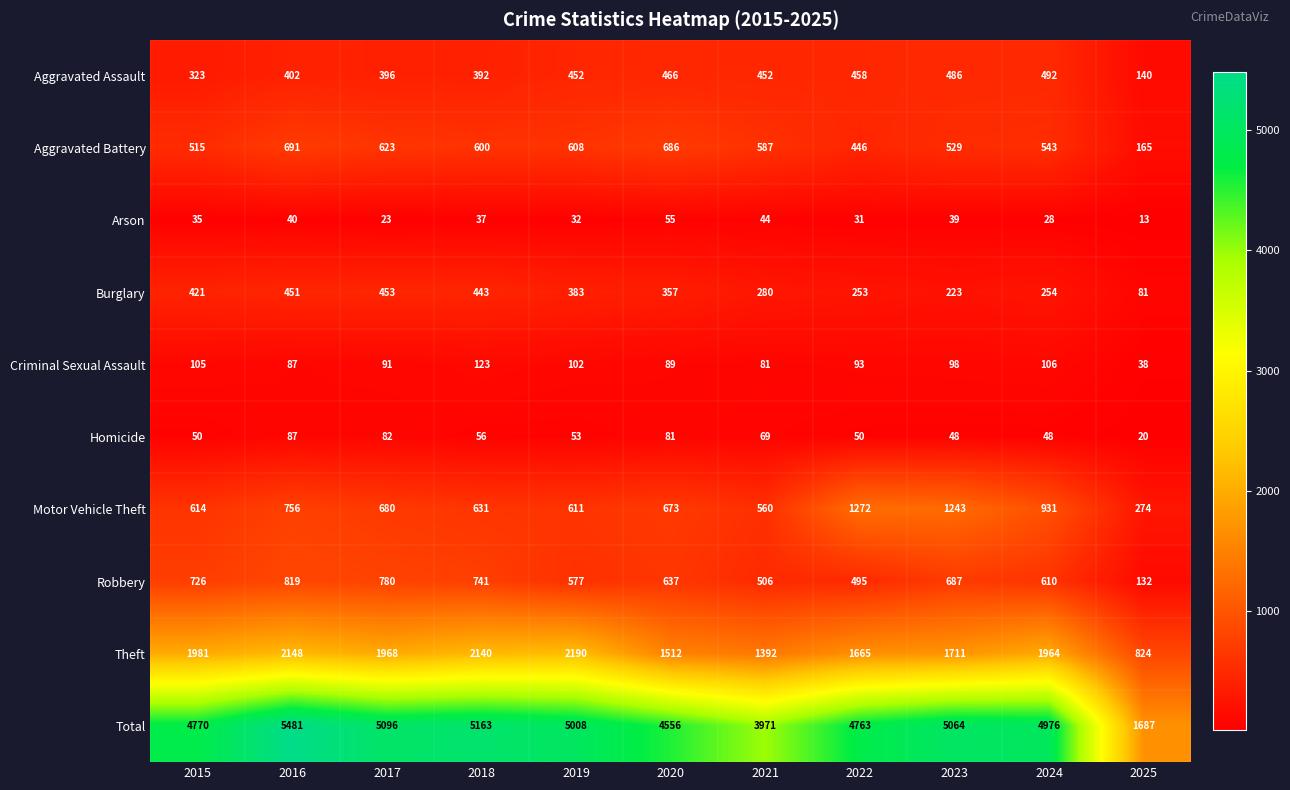

Between 2019 and 2024, which series saw the biggest shift?

Motor Vehicle Theft